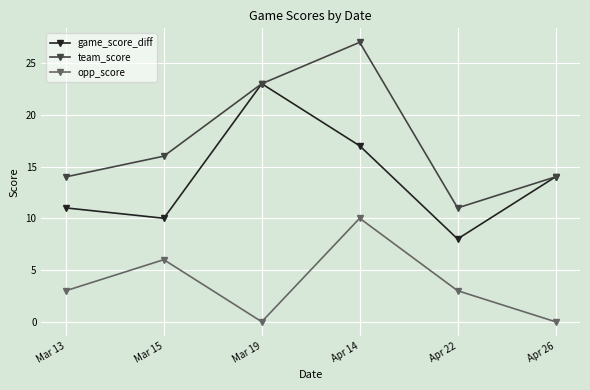

List the series in order of their peak value, highest first.

team_score, game_score_diff, opp_score